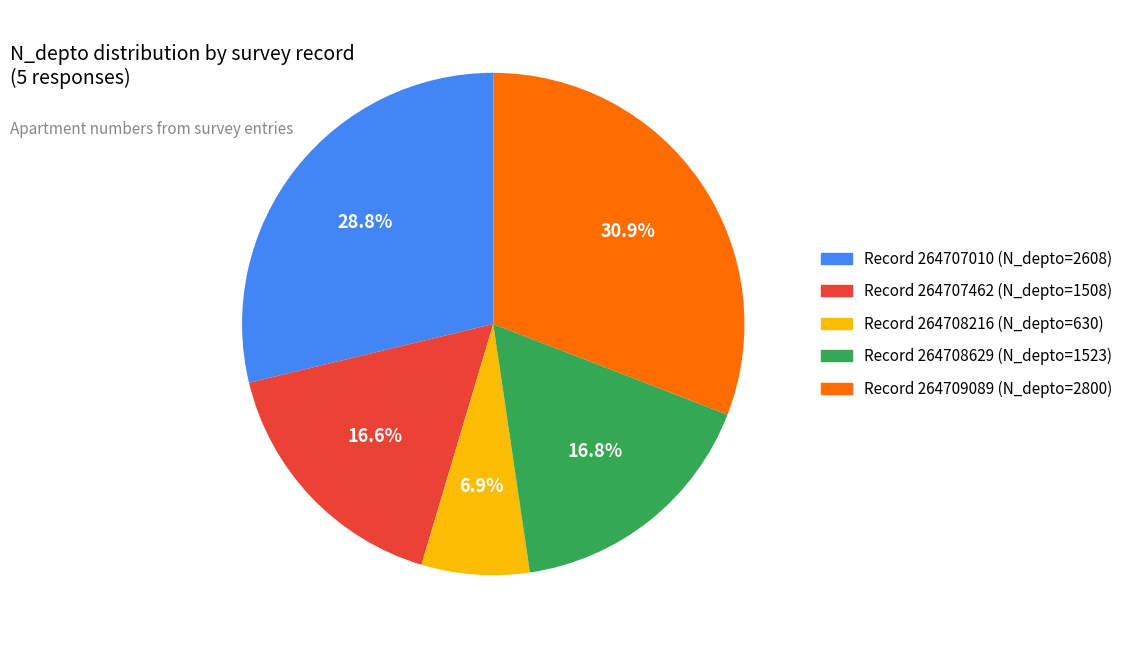

Is there a majority slice in this chart?

No